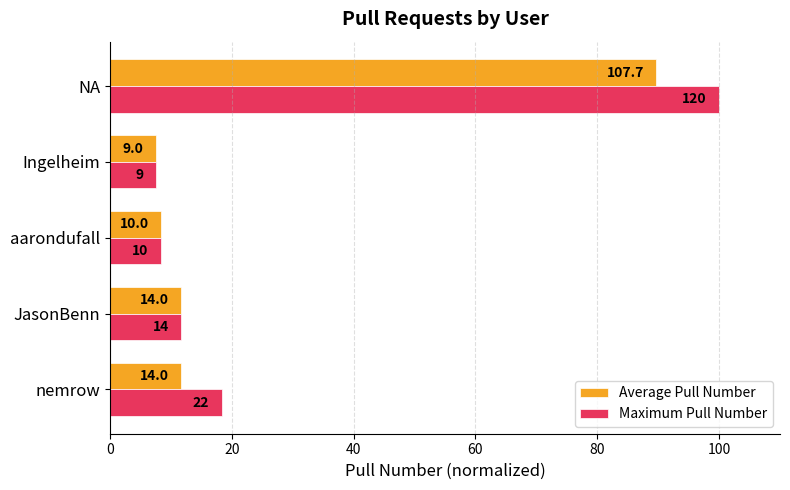

What are all the series names shown in the legend?

Average Pull Number, Maximum Pull Number